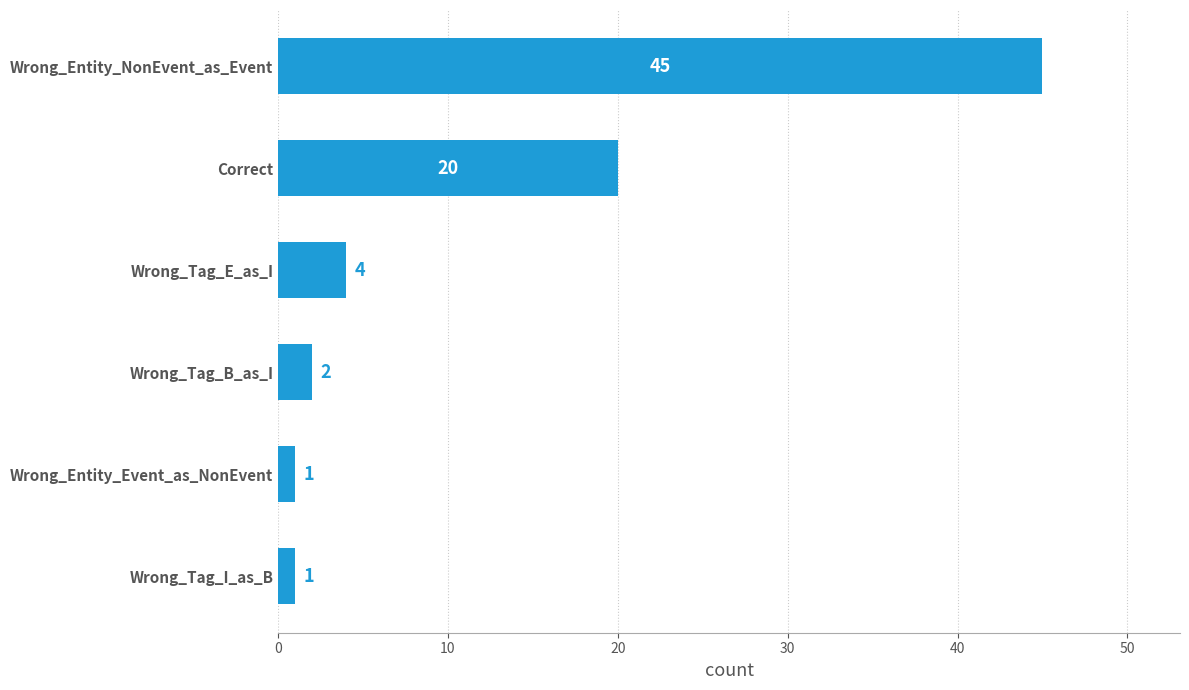

What is the difference between the maximum and second lowest values?

44